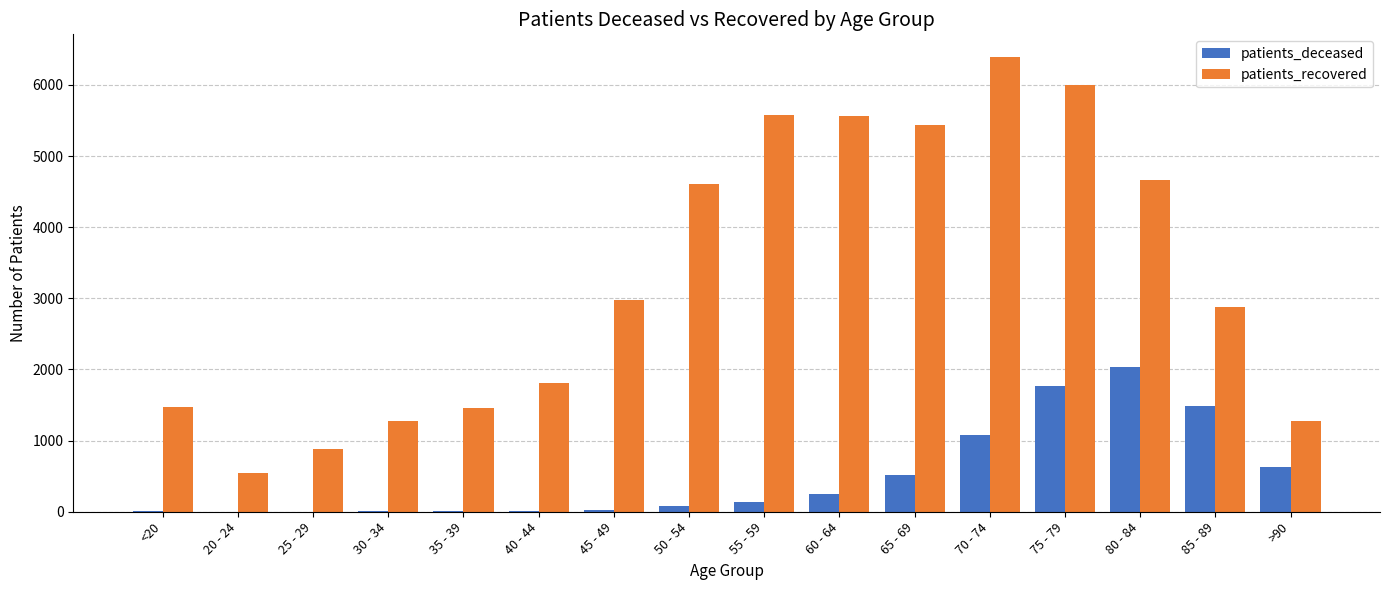

At which category does the chart reach its peak across all series?

70 - 74